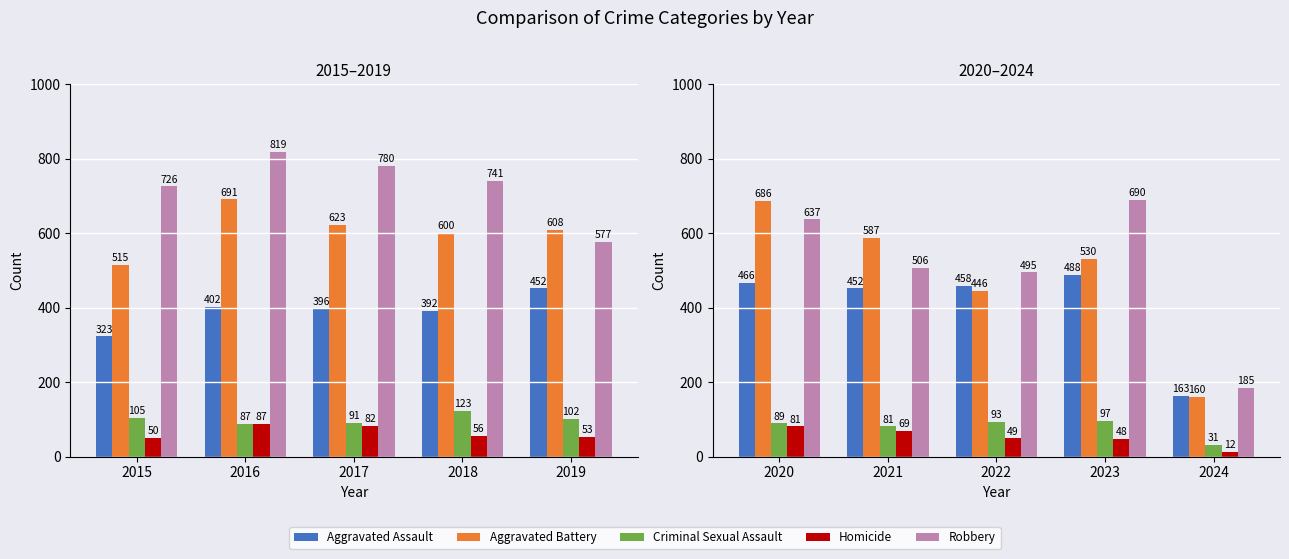

What are all the series names shown in the legend?

Aggravated Assault, Aggravated Battery, Criminal Sexual Assault, Homicide, Robbery